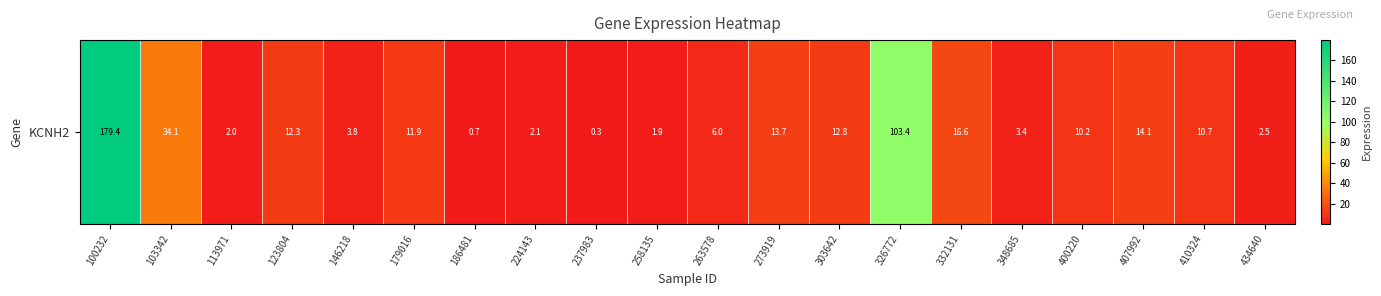

What is the change in value from 303642 to 434640?

-10.2